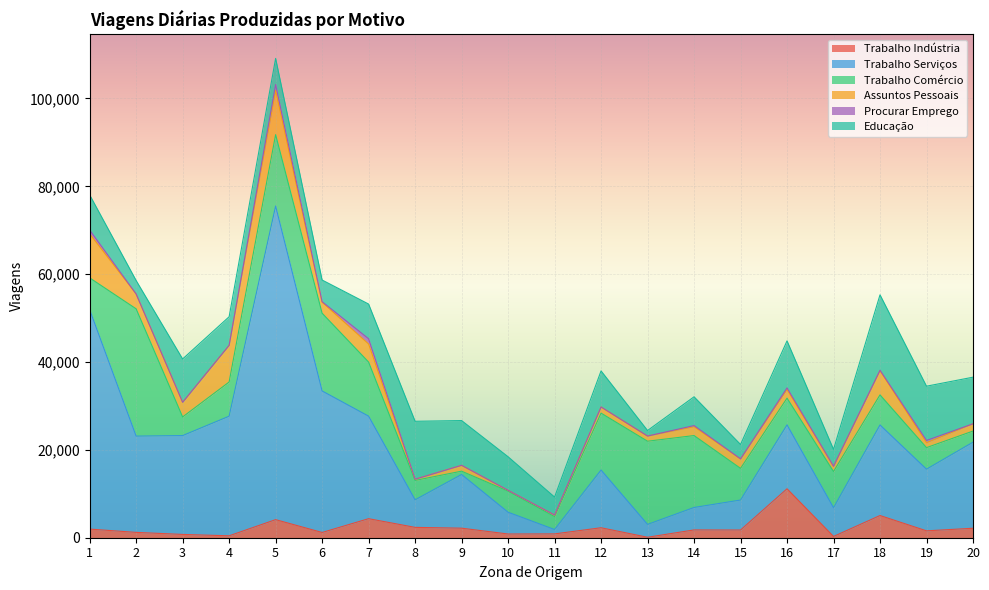

What is the spread (max minus min) of values at 13?

18934.8